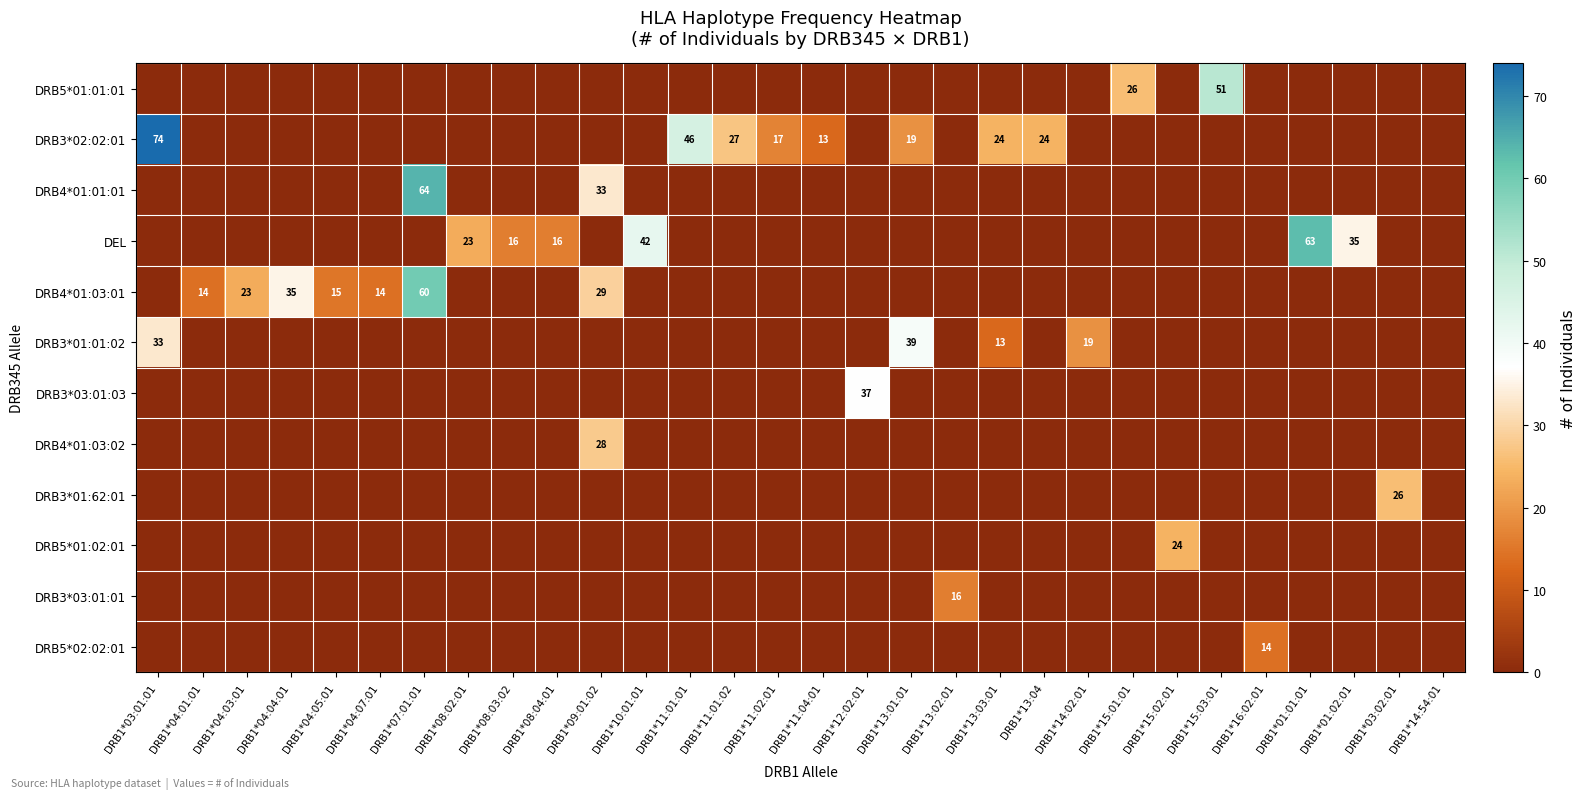

Rank the categories by DRB5*01:01:01 value from highest to lowest.

DRB1*15:03:01, DRB1*15:01:01, DRB1*03:01:01, DRB1*04:01:01, DRB1*04:03:01, DRB1*04:04:01, DRB1*04:05:01, DRB1*04:07:01, DRB1*07:01:01, DRB1*08:02:01, DRB1*08:03:02, DRB1*08:04:01, DRB1*09:01:02, DRB1*10:01:01, DRB1*11:01:01, DRB1*11:01:02, DRB1*11:02:01, DRB1*11:04:01, DRB1*12:02:01, DRB1*13:01:01, DRB1*13:02:01, DRB1*13:03:01, DRB1*13:04, DRB1*14:02:01, DRB1*15:02:01, DRB1*16:02:01, DRB1*01:01:01, DRB1*01:02:01, DRB1*03:02:01, DRB1*14:54:01